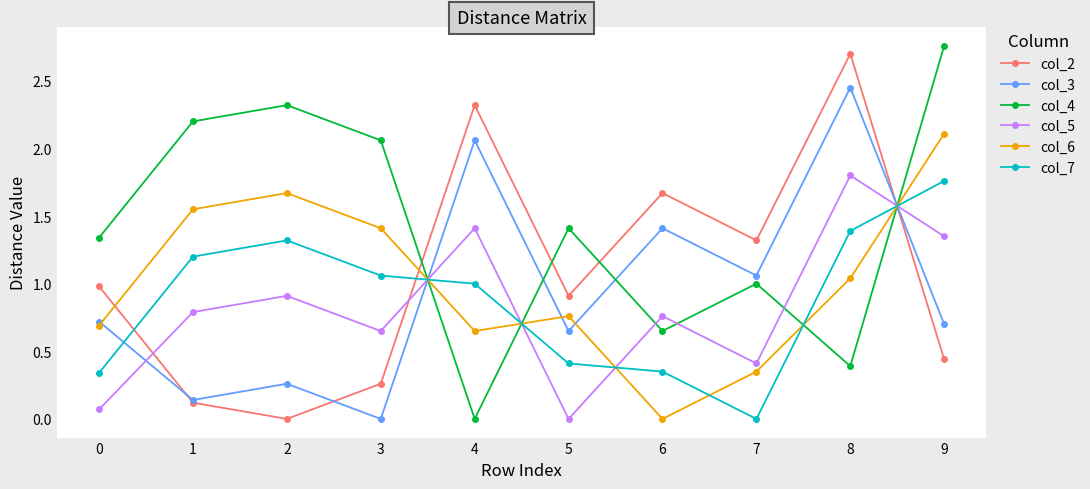

Which series ends up on top after the final intersection of col_3 and col_4?

col_4